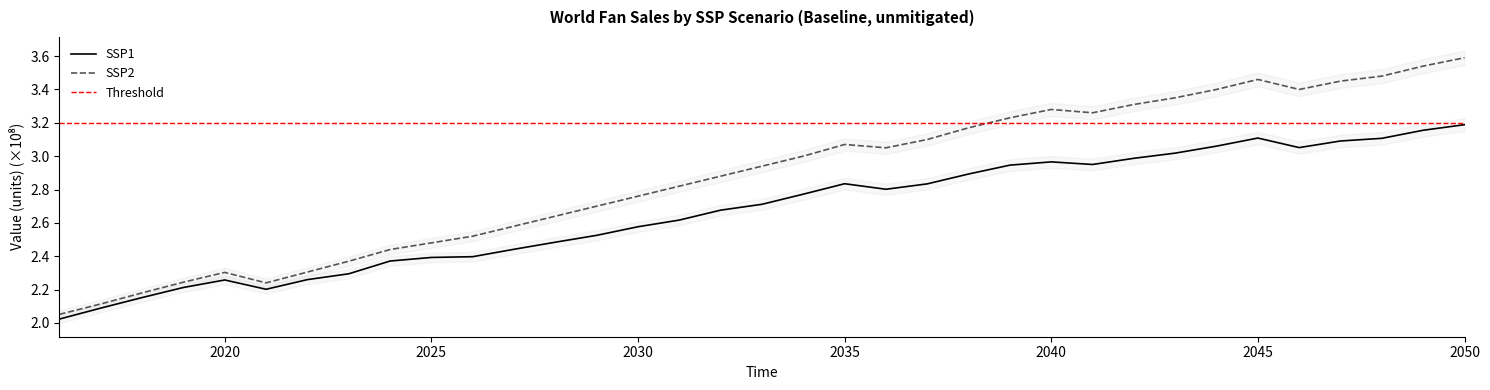

What is the value of the SSP2 point at the 19th from the left?

3.0